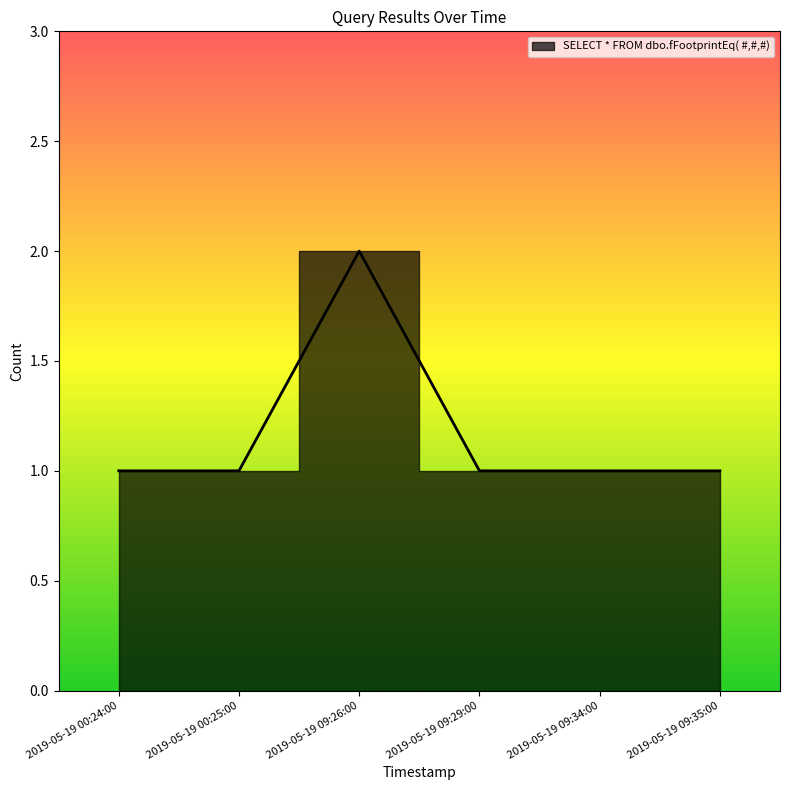

Rank the categories by value from lowest to highest.

2019-05-19 00:24:00, 2019-05-19 00:25:00, 2019-05-19 09:29:00, 2019-05-19 09:34:00, 2019-05-19 09:35:00, 2019-05-19 09:26:00